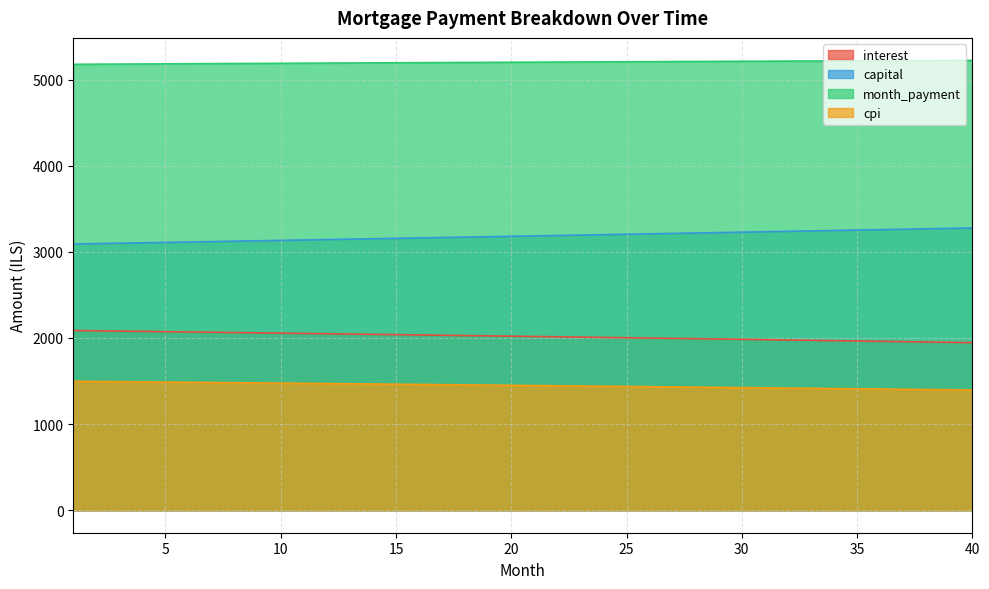

How many data points in capital are above 3185?

20